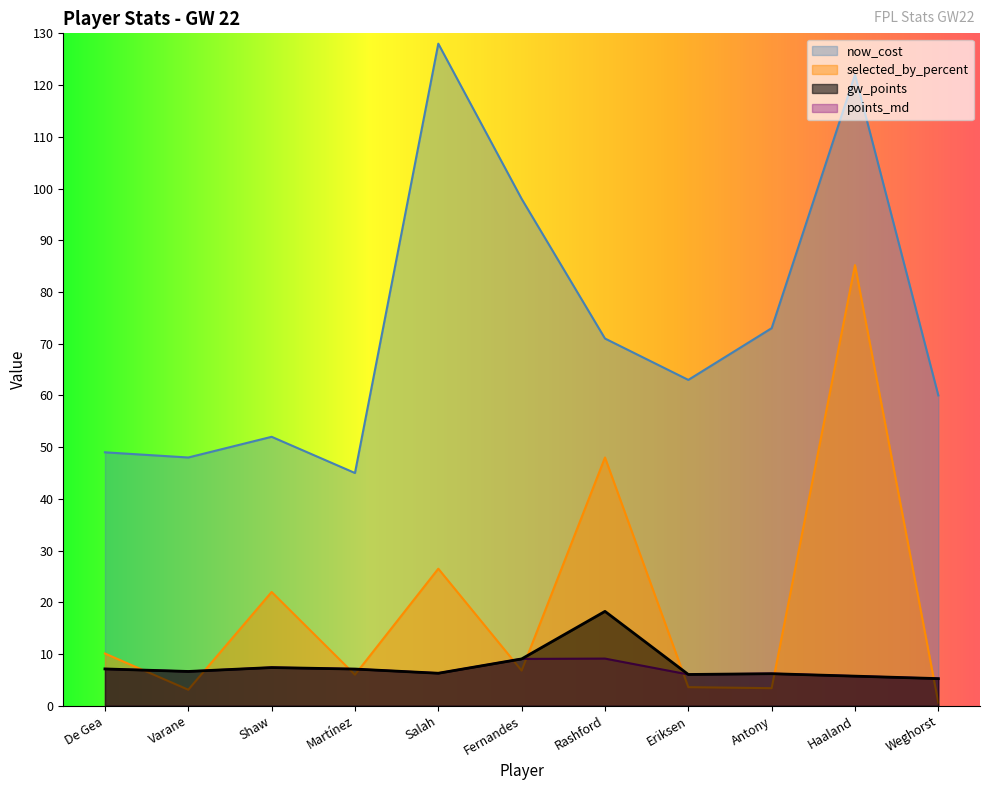

The points_md series shows 12.4 at Rashford. True or false?

False